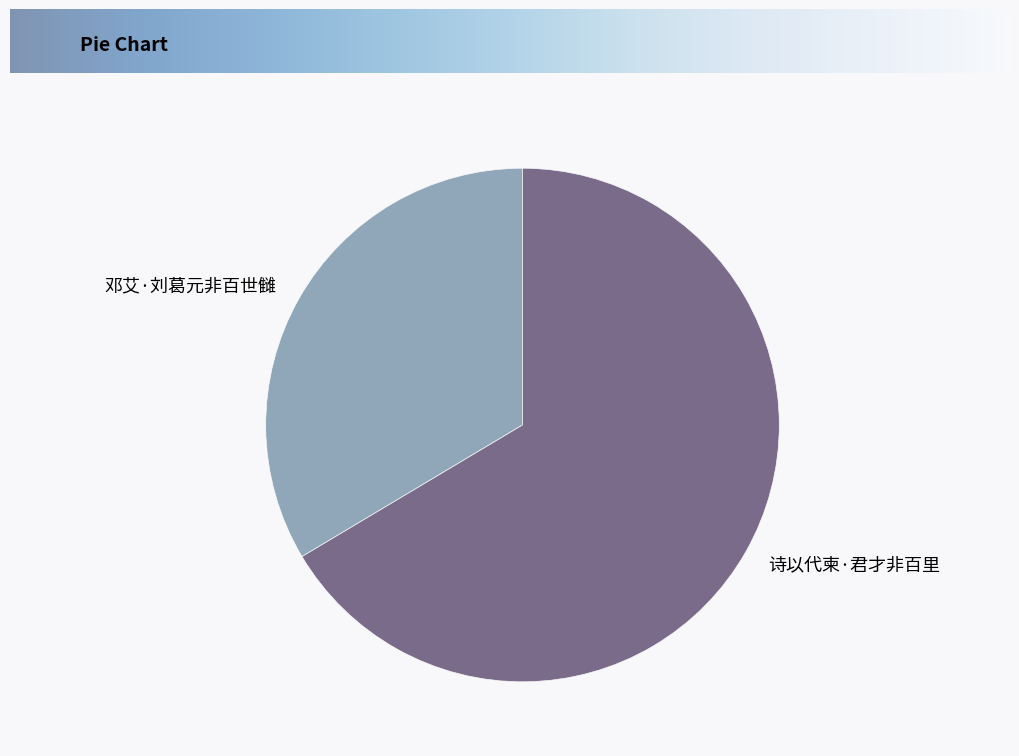

Which has a higher value, 诗以代柬·君才非百里 or 邓艾·刘葛元非百世雠?

诗以代柬·君才非百里